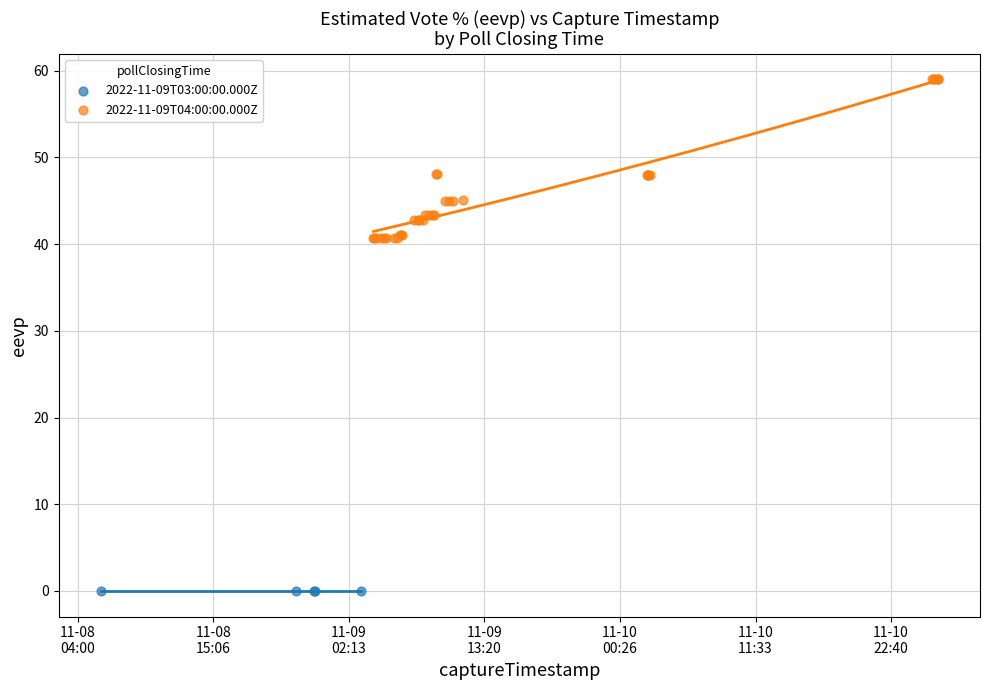

Which series reaches the maximum Y coordinate?

2022-11-09T04:00:00.000Z